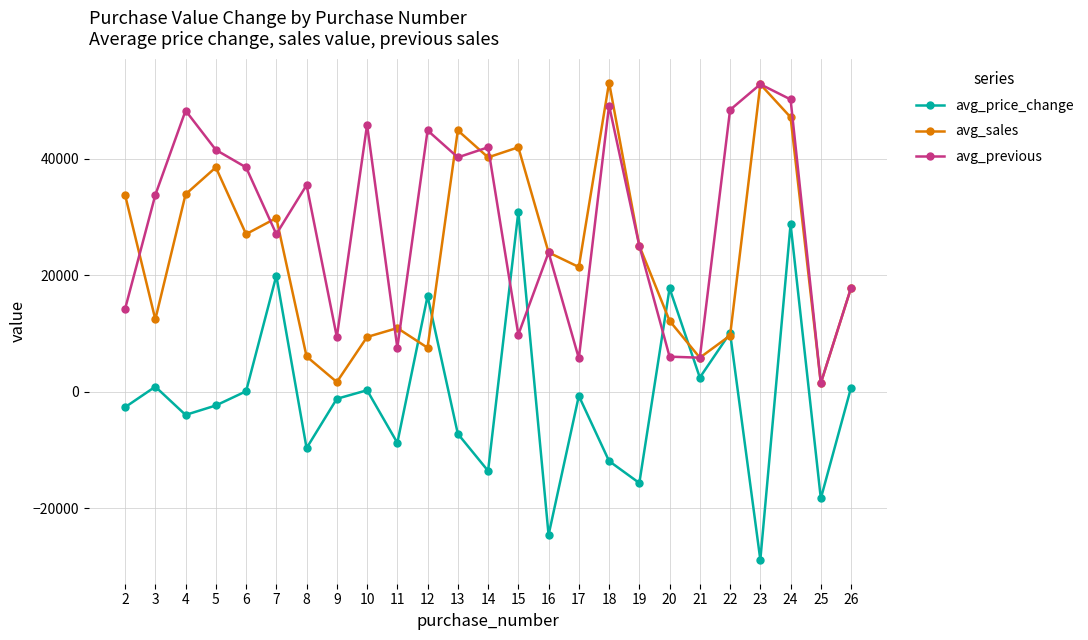

Rank the series at 18 from highest to lowest value.

avg_sales, avg_previous, avg_price_change